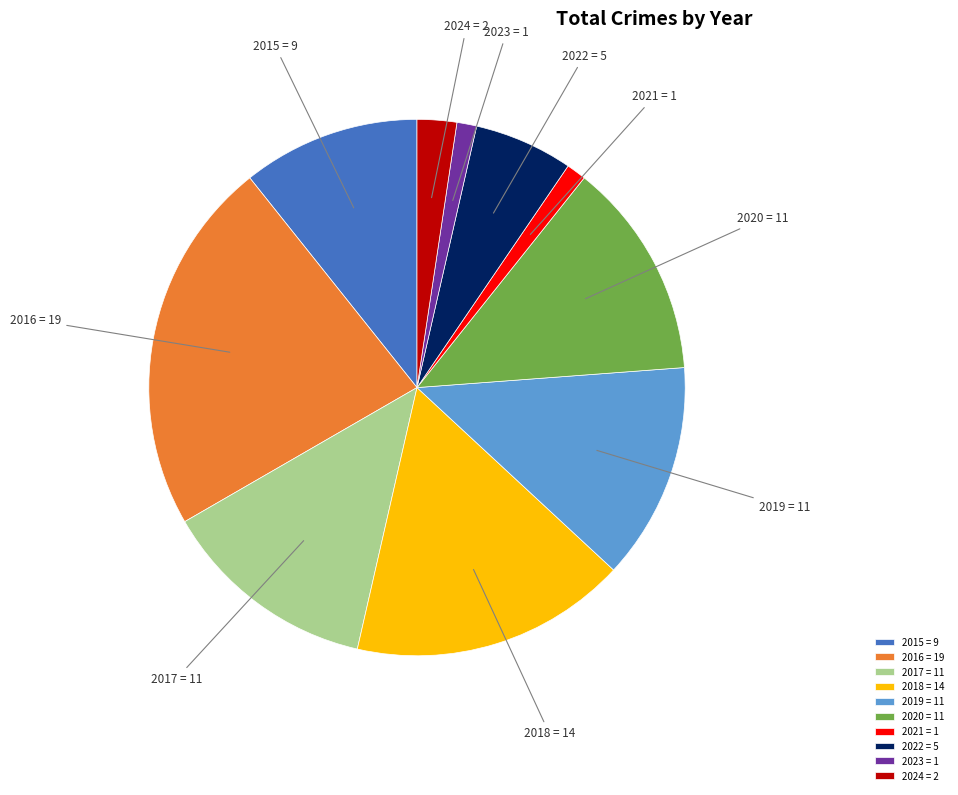

Does 2016 account for over 50% of the chart?

No